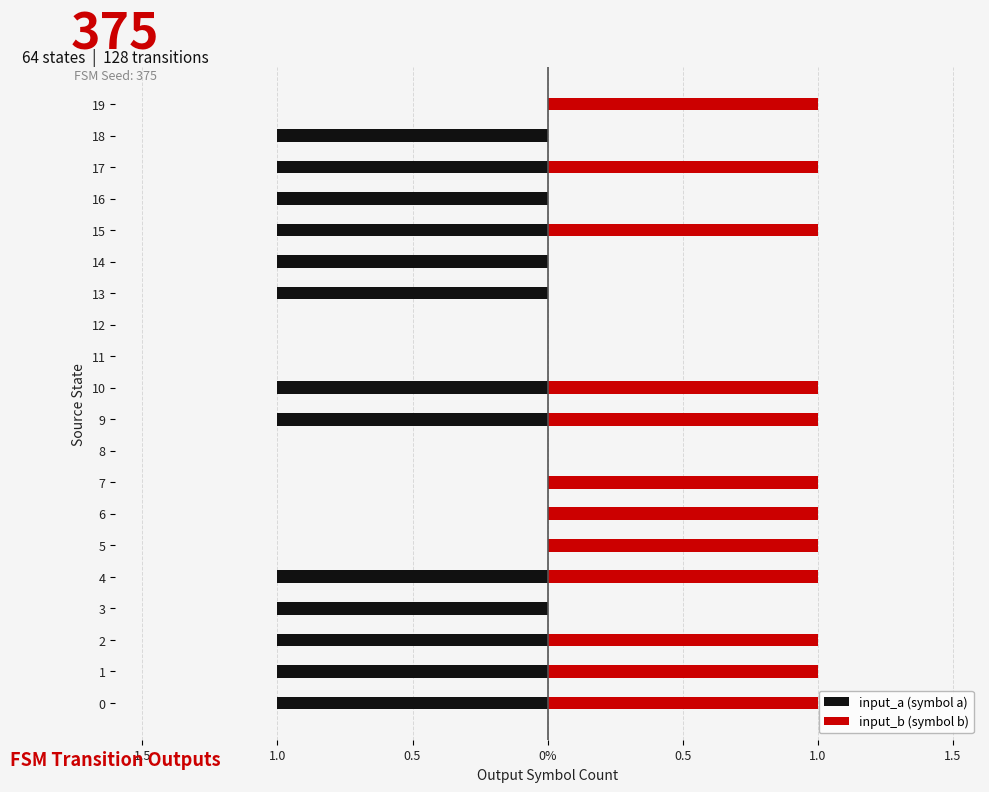

Rank the series at 1.0 from highest to lowest value.

input_b (symbol b), input_a (symbol a)